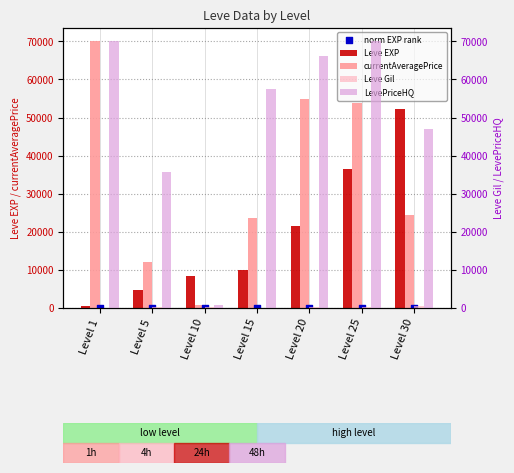

Which series has the largest total across all categories?

LevePriceHQ